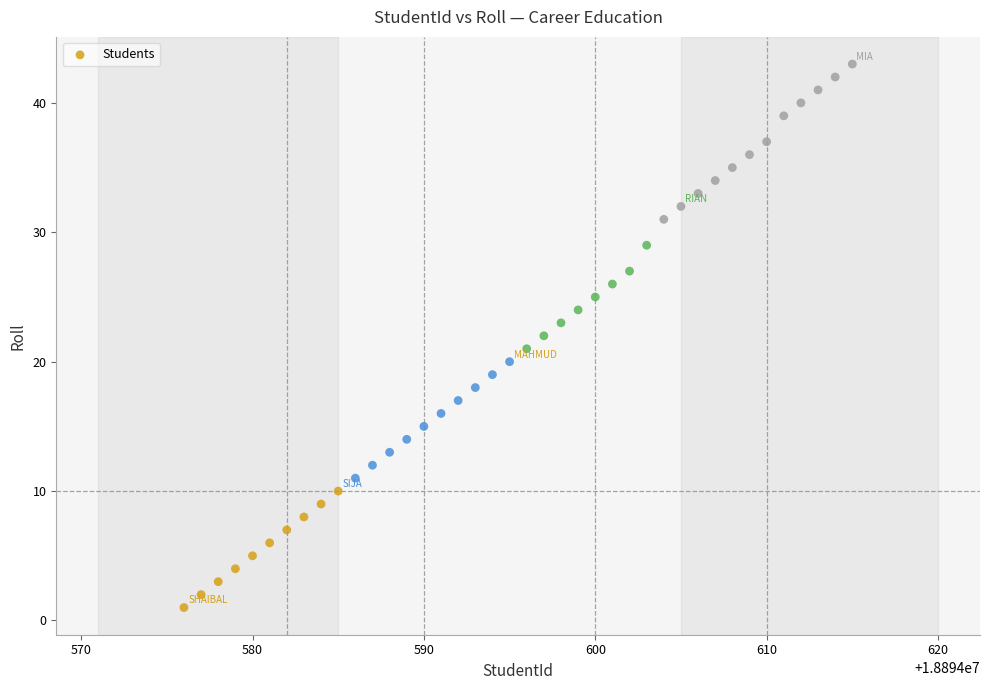

What is the range of X values (max minus min)?

39